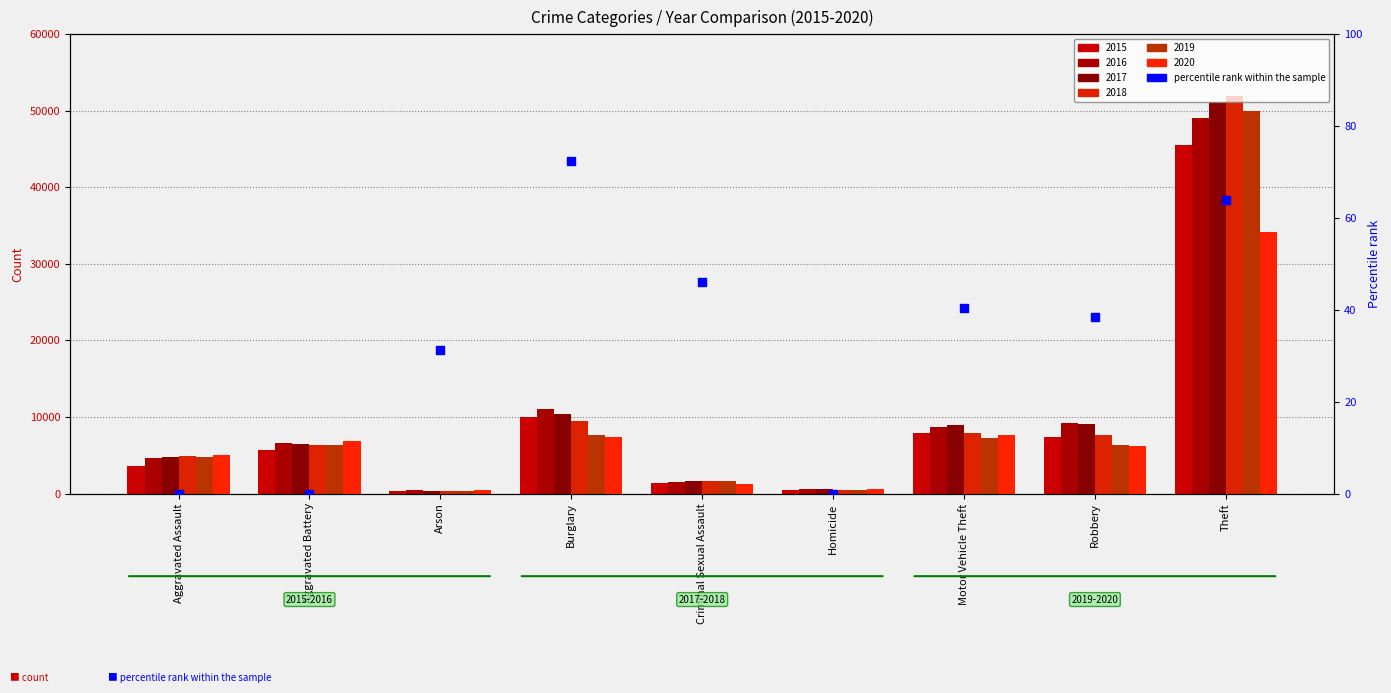

What is the ratio of the value at Robbery to the value at Theft?

0.6